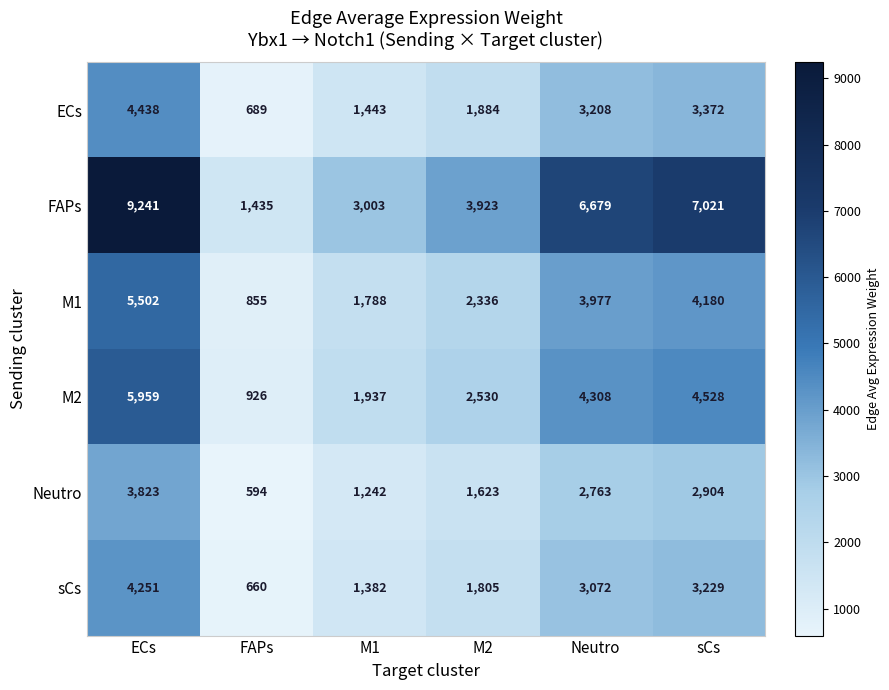

What is the maximum value shown in the chart?

9241